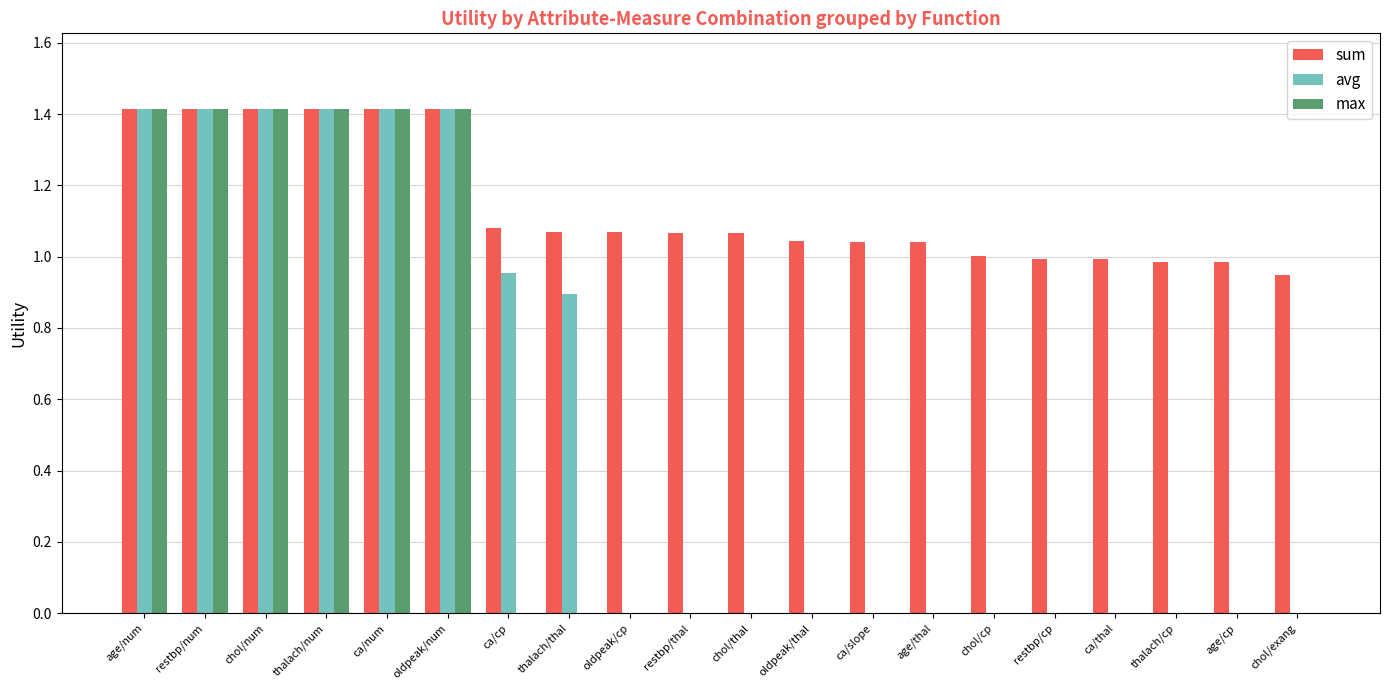

How many groups of bars are there?

20